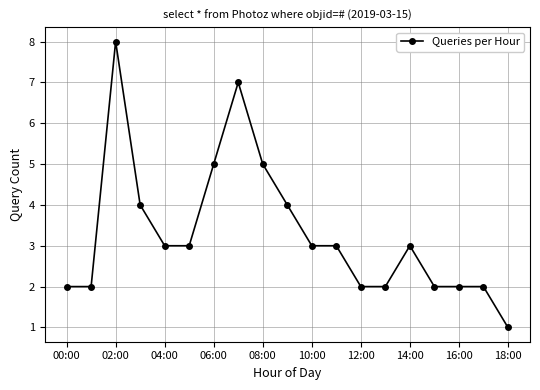

What is the average value?

3